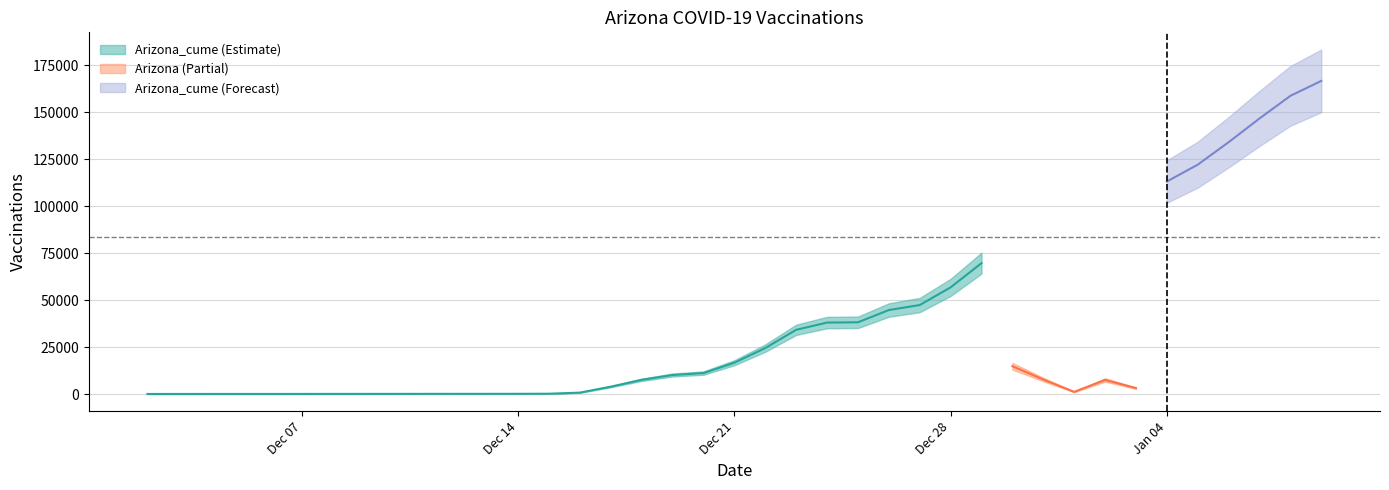

Is it true that Arizona_cume equals 28389 at 35?

False